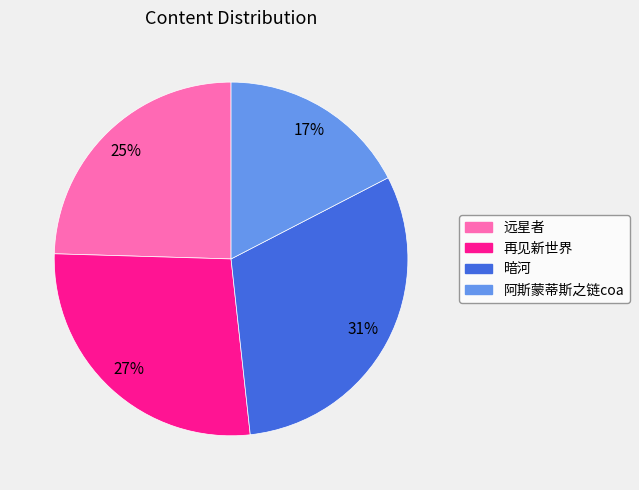

To the nearest percent, what is the average slice percentage?

25%